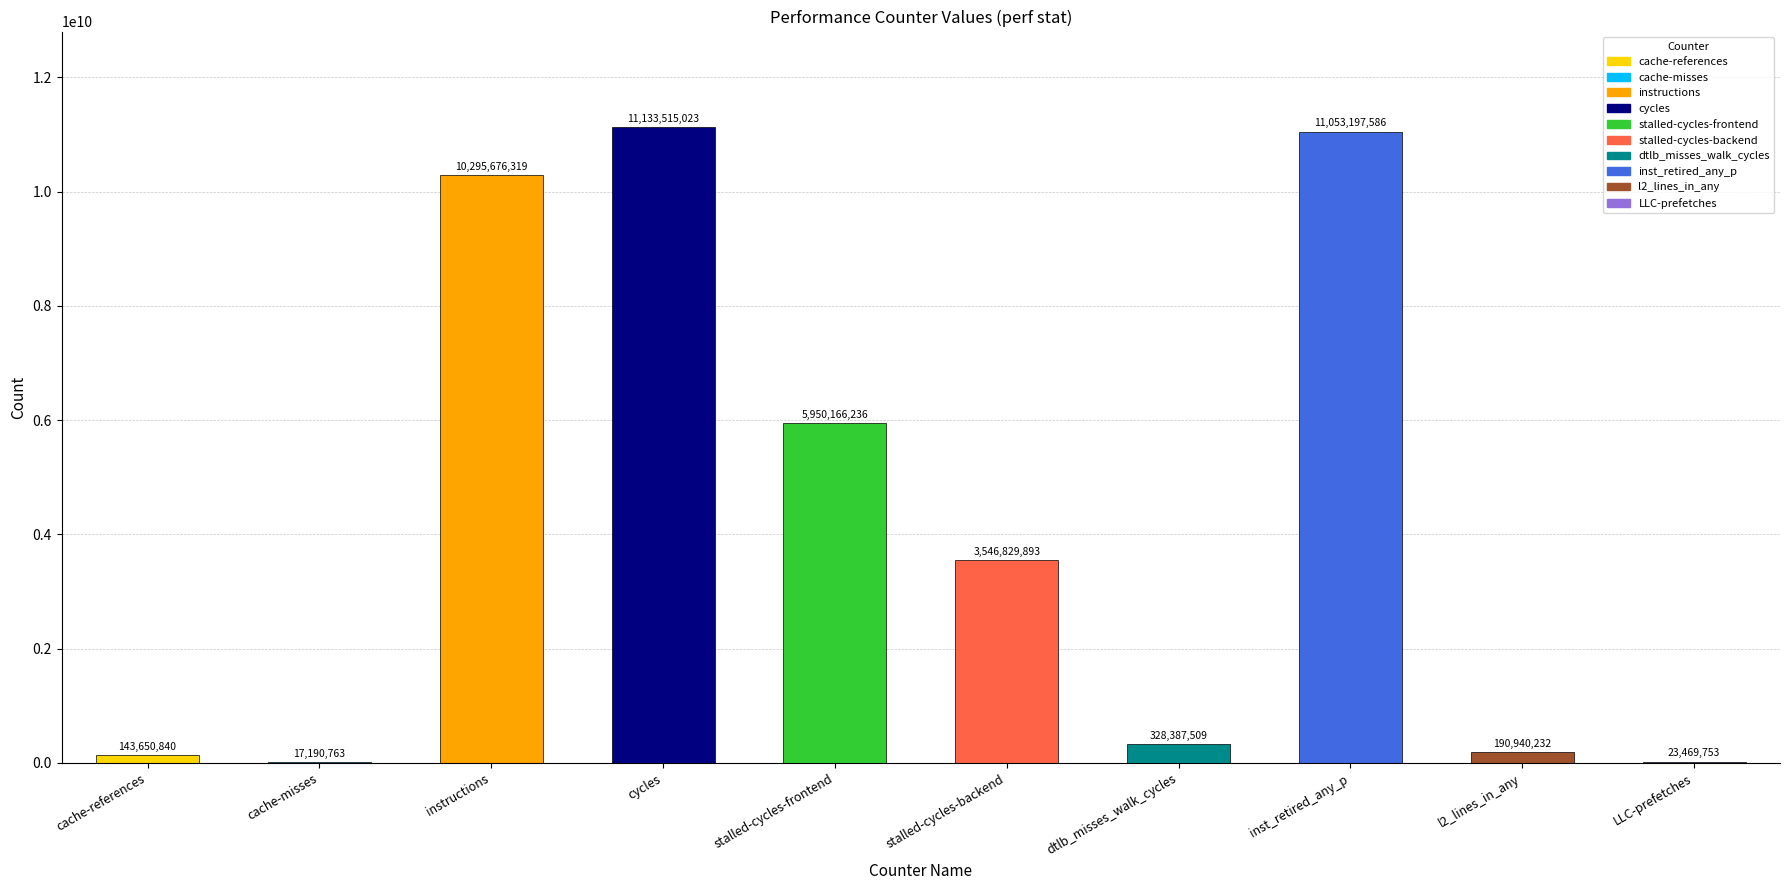

The chart shows a value of 10295676319 at instructions. True or false?

True